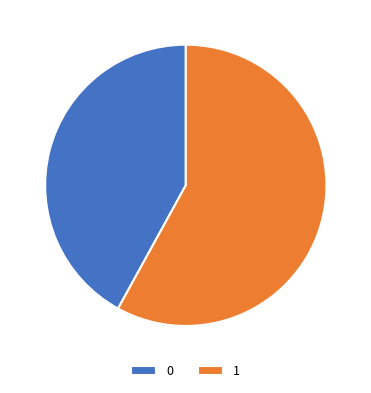

Count the number of slices in the pie.

2